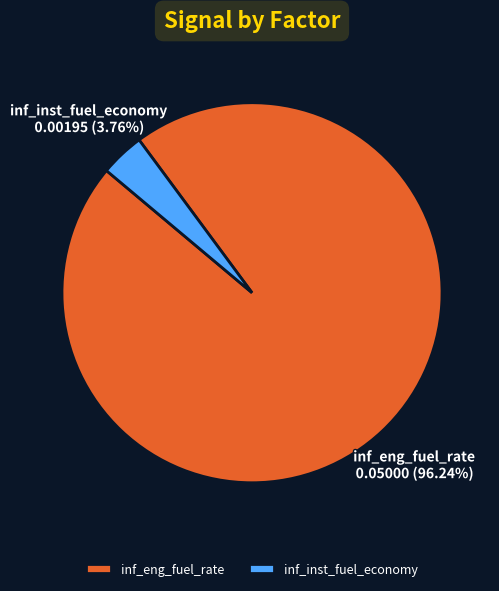

What is the majority slice?

inf_eng_fuel_rate